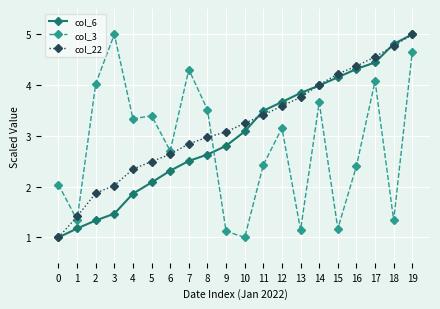

What is the sum of the col_6 values at 7 and 12?

6.2